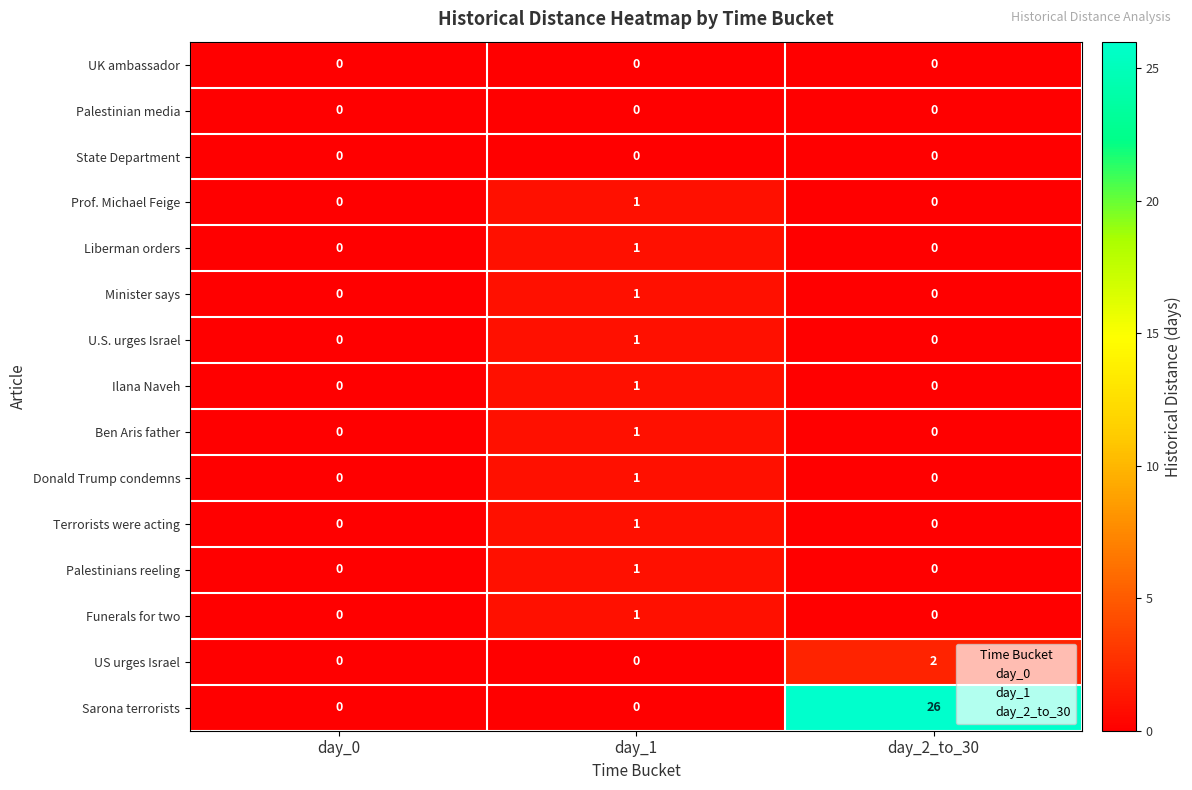

What is the total value across all series at day_2_to_30?

28